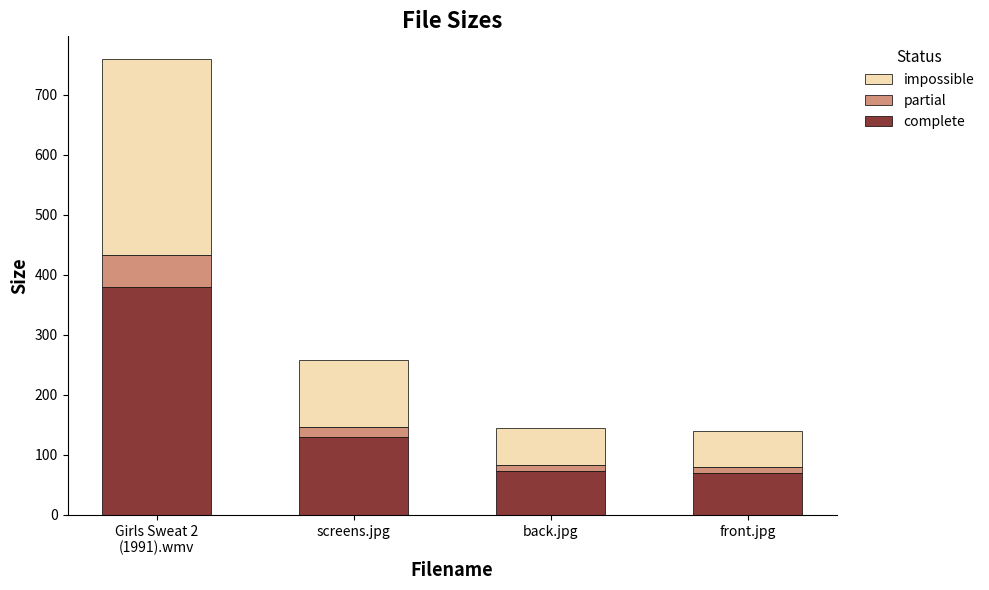

Read the complete value at screens.jpg.

128.9